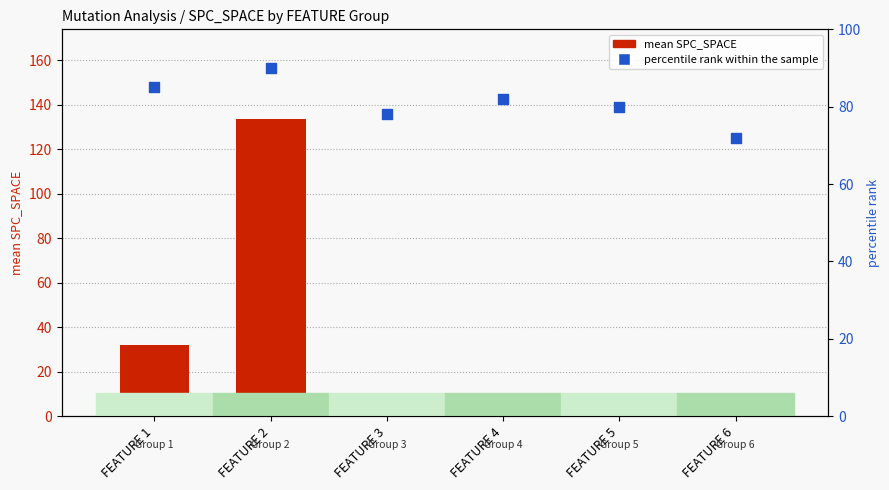

Which series reaches the minimum Y coordinate?

mean SPC_SPACE